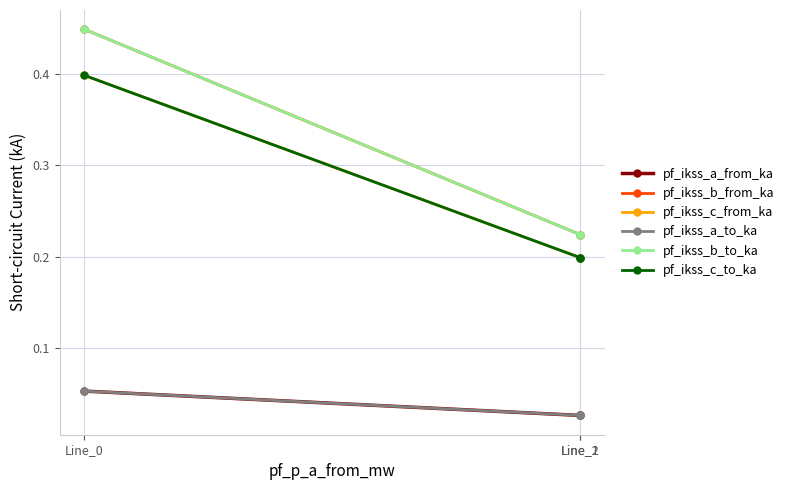

Reading left to right, what are all the values shown in this chart?

pf_ikss_a_from_ka: 0.1	0.0	0.0
pf_ikss_b_from_ka: 0.4	0.2	0.2
pf_ikss_c_from_ka: 0.4	0.2	0.2
pf_ikss_a_to_ka: 0.1	0.0	0.0
pf_ikss_b_to_ka: 0.4	0.2	0.2
pf_ikss_c_to_ka: 0.4	0.2	0.2